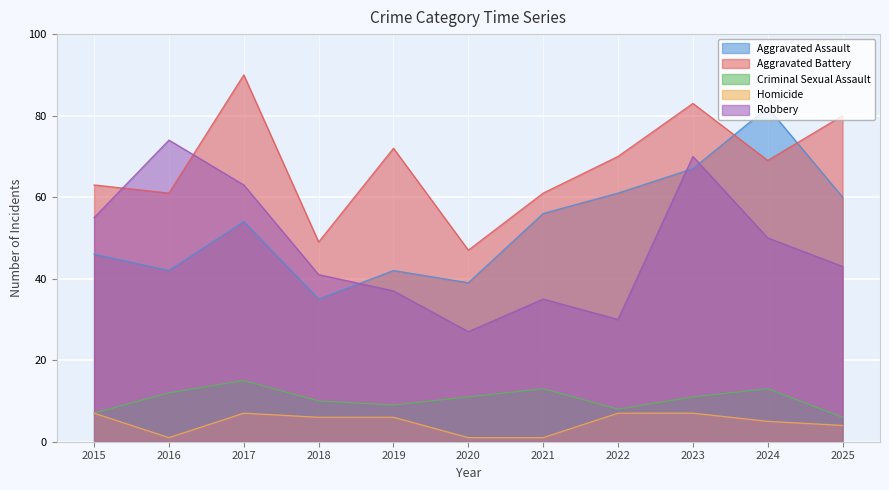

Is it true that Homicide equals 3 at 2022?

False